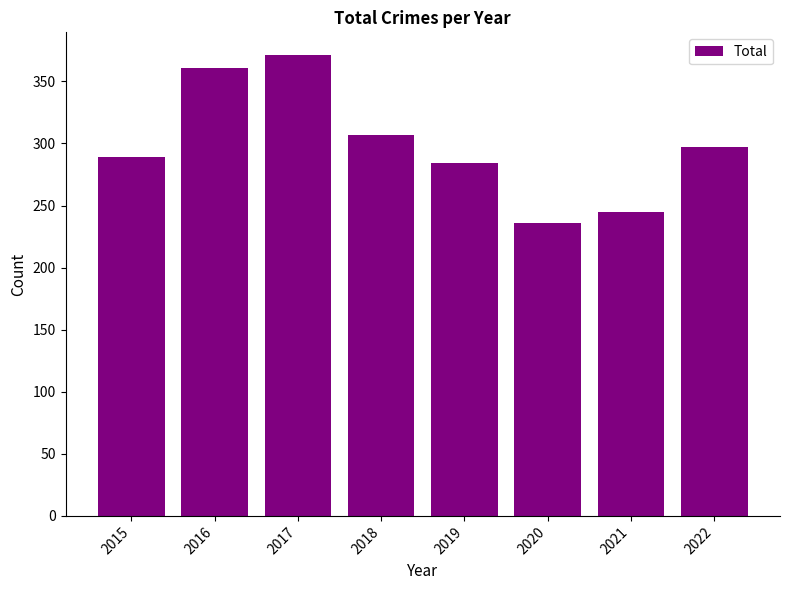

List the labels in order of value, smallest first.

2020, 2021, 2019, 2015, 2022, 2018, 2016, 2017